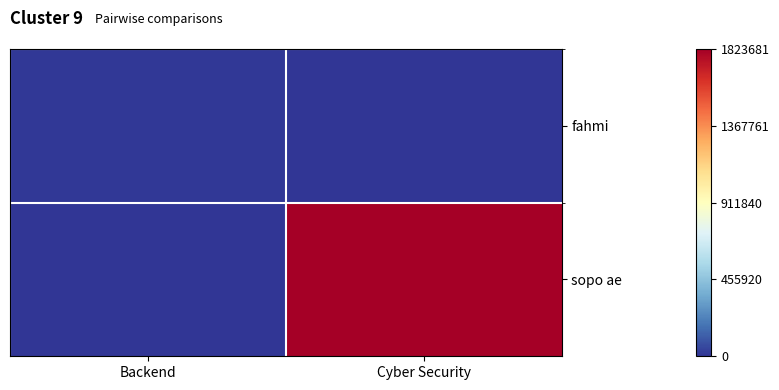

Which series has the widest spread of values?

sopo ae